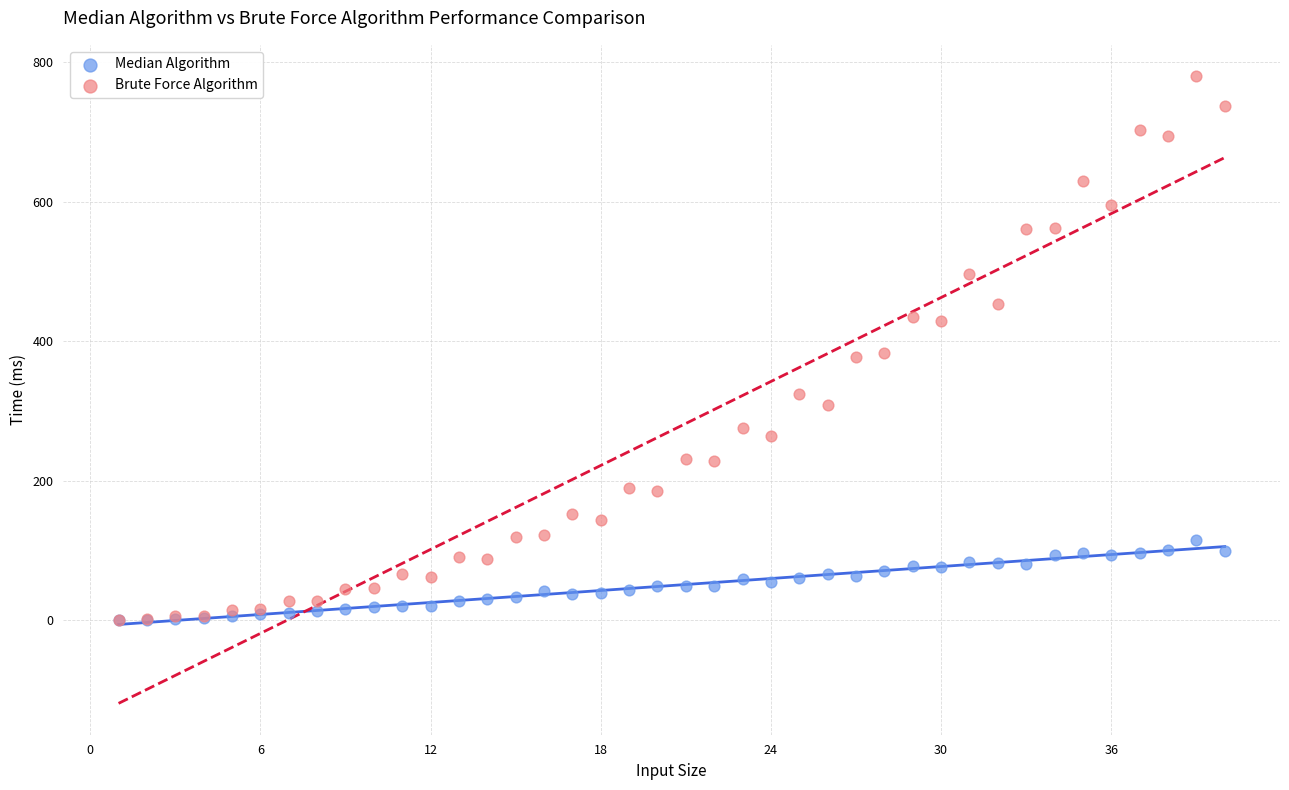

What are all the series names shown in the legend?

Median Algorithm, Brute Force Algorithm